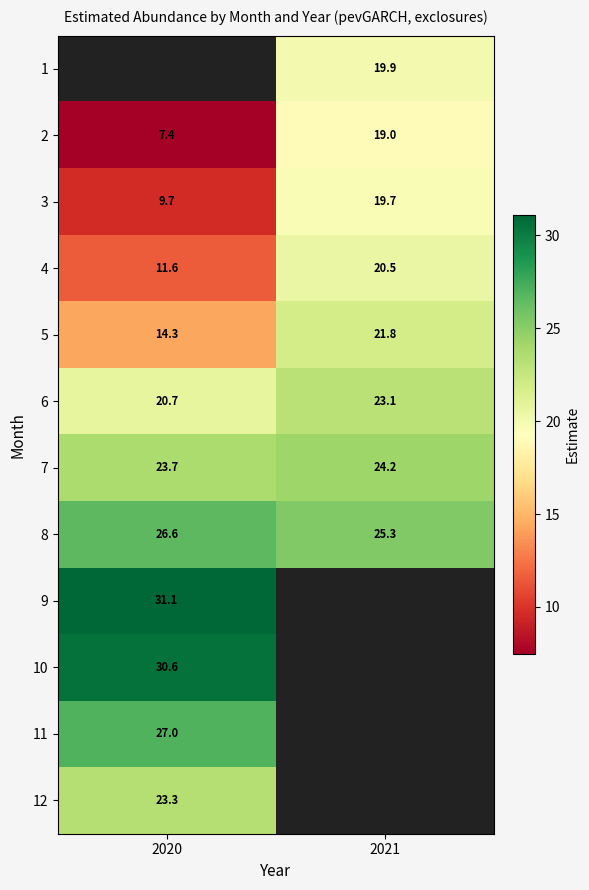

How many series are shown in this chart?

12